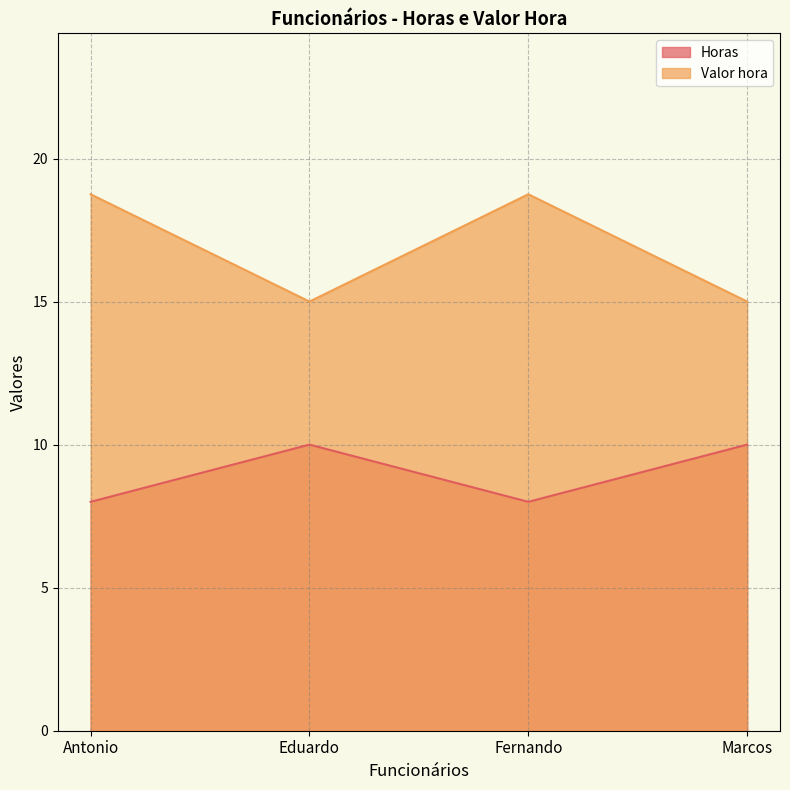

Where is the first local minimum for Valor hora?

Eduardo